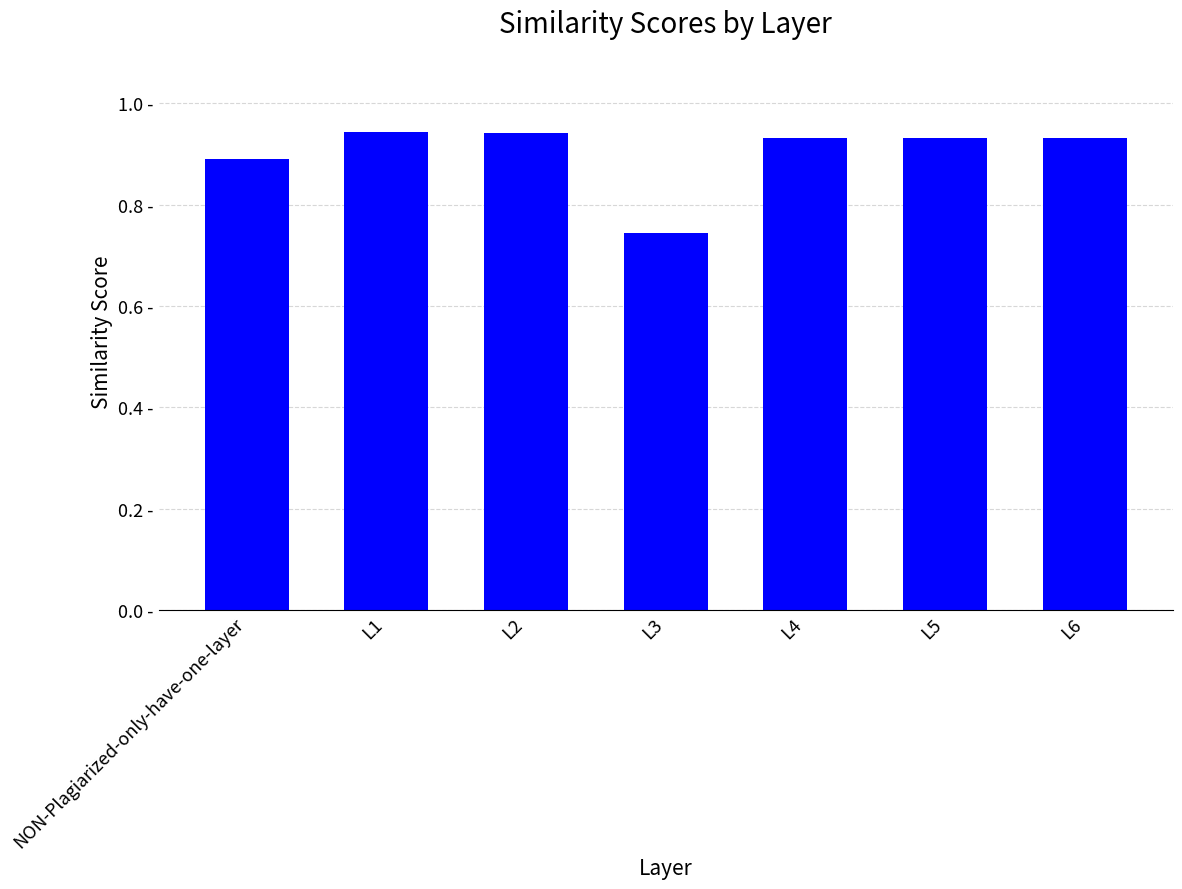

What is the value of the 7th bar from the left?

0.9